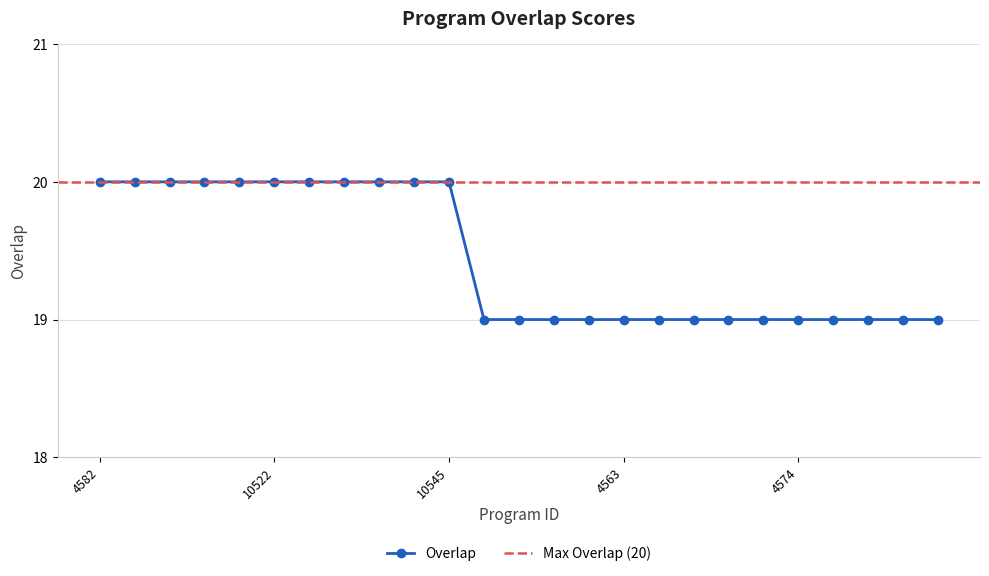

True or false: the data shows 10 at 10488.

False